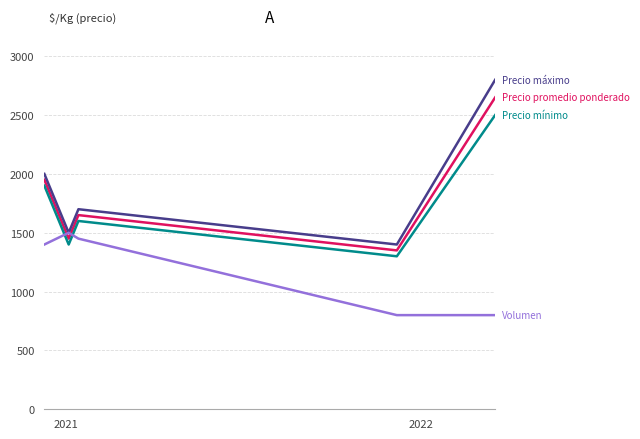

What is the maximum value shown in the chart?

2800